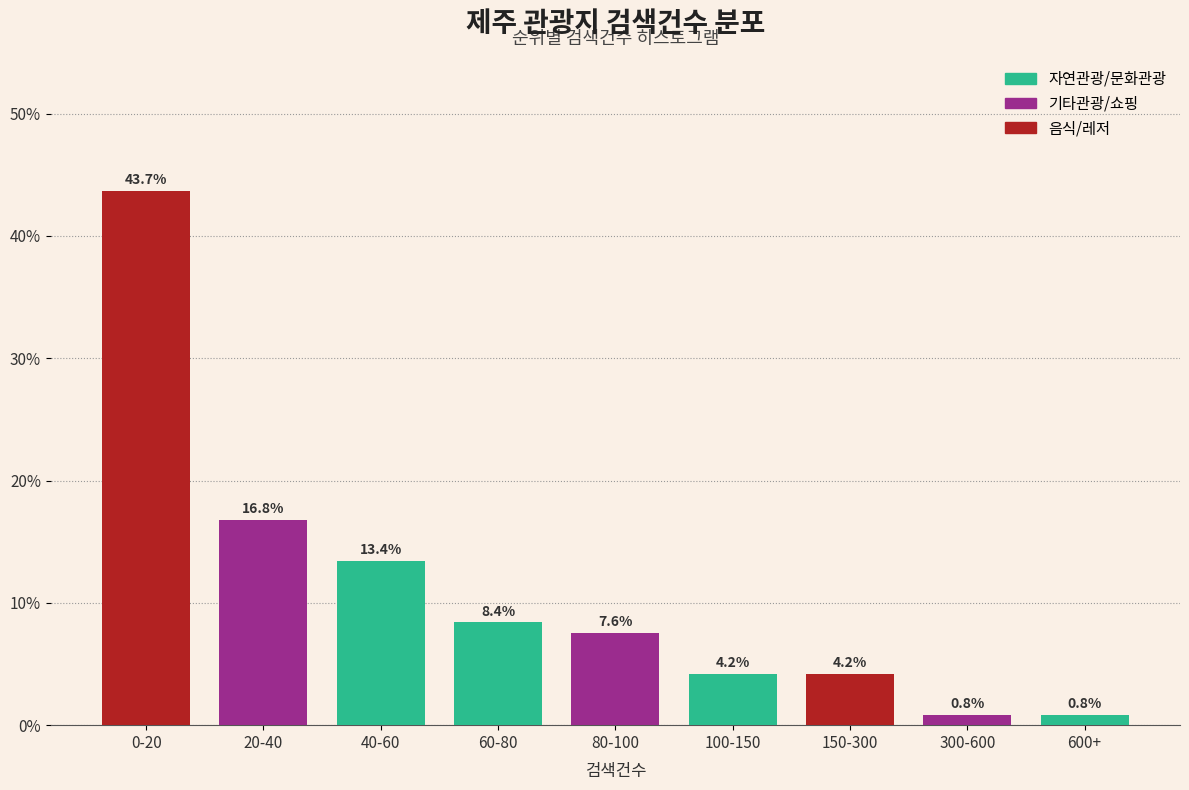

Reading left to right, what are all the values shown in this chart?

43.7	16.8	13.4	8.4	7.6	4.2	4.2	0.8	0.8